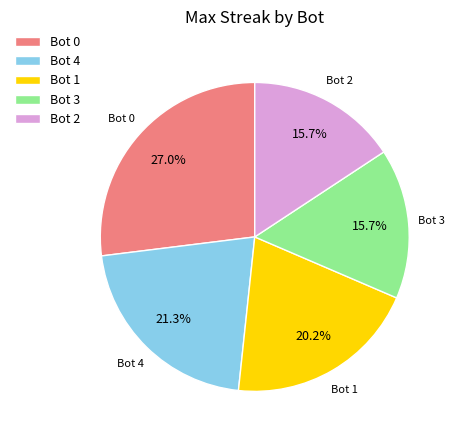

Which category has the biggest portion of the pie?

Bot 0